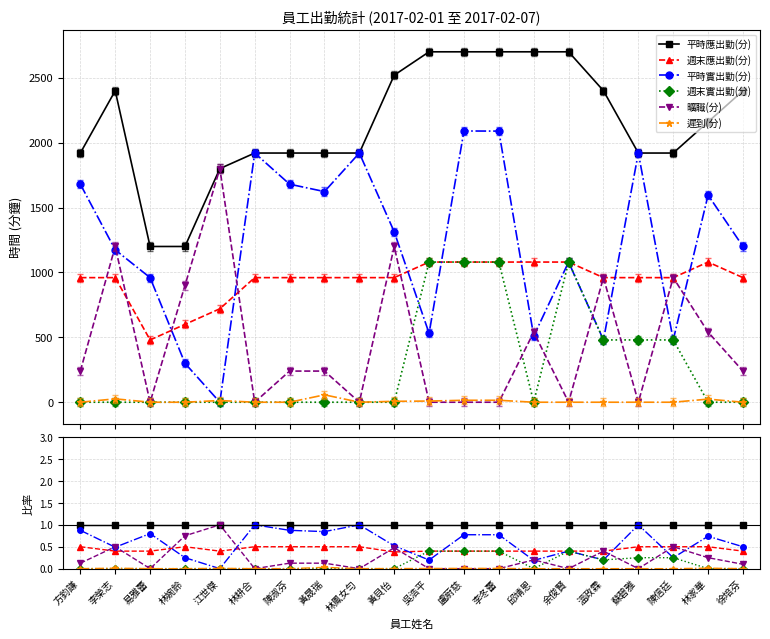

How many lines are shown in the chart?

6